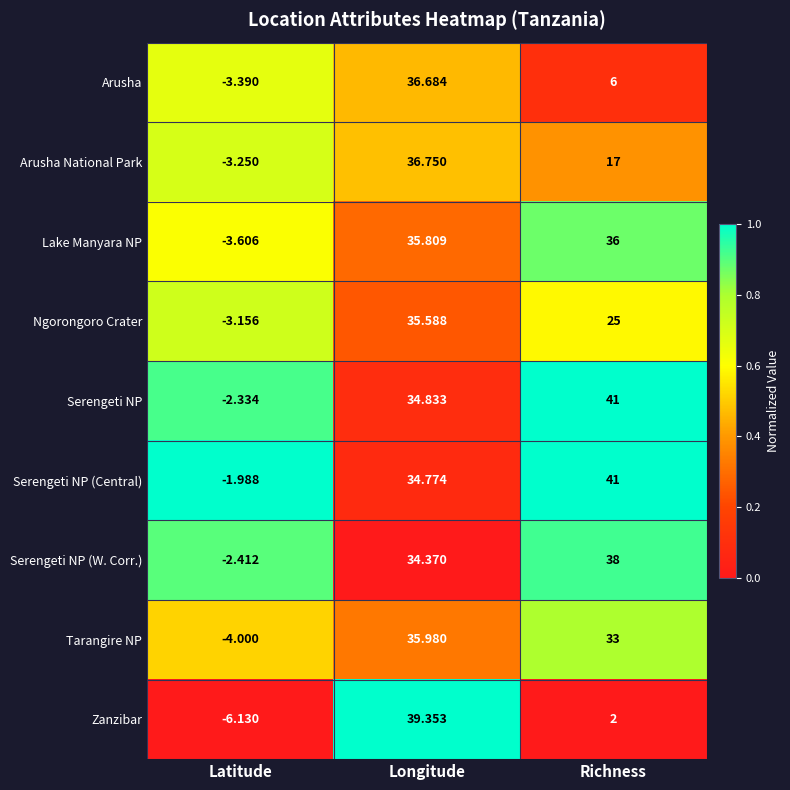

How many distinct data groups are displayed?

9